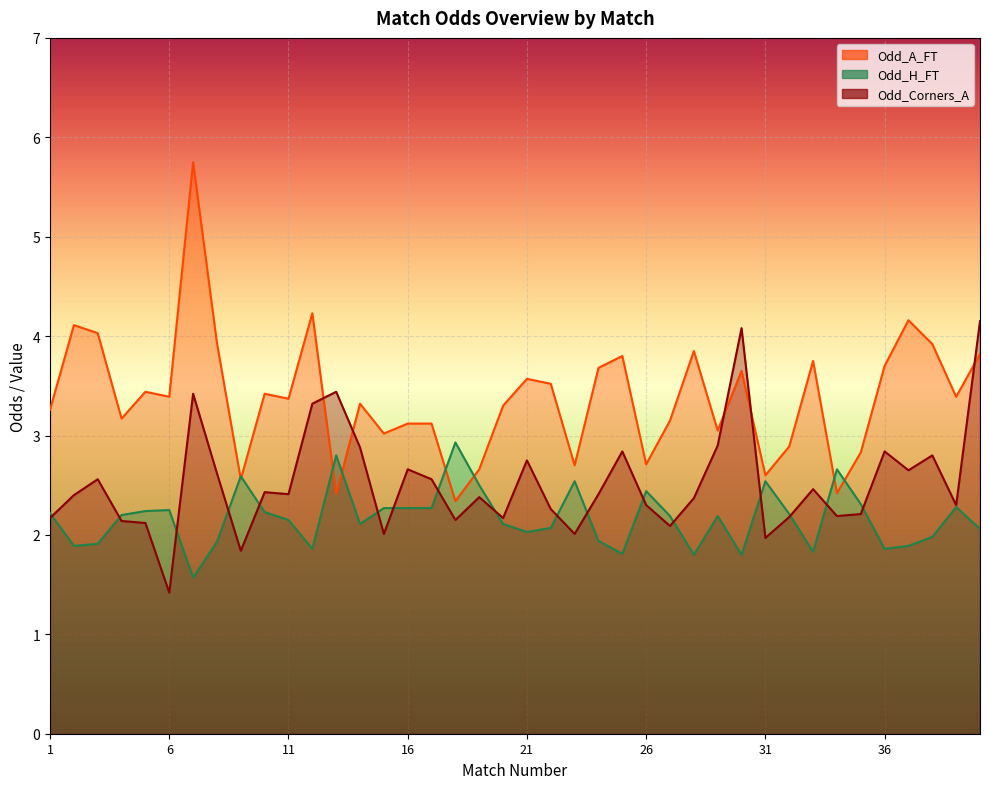

What are all the series names shown in the legend?

Odd_Corners_A, Odd_A_FT, Odd_H_FT